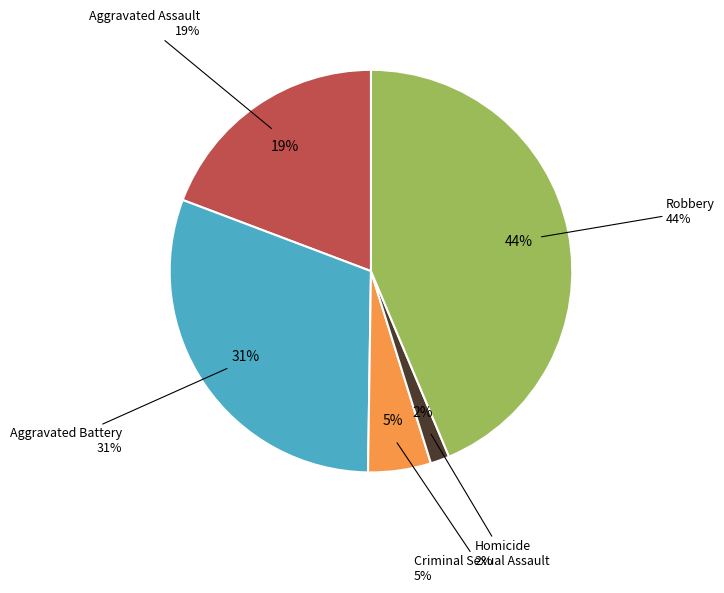

To the nearest percent, what is the average slice percentage?

20%